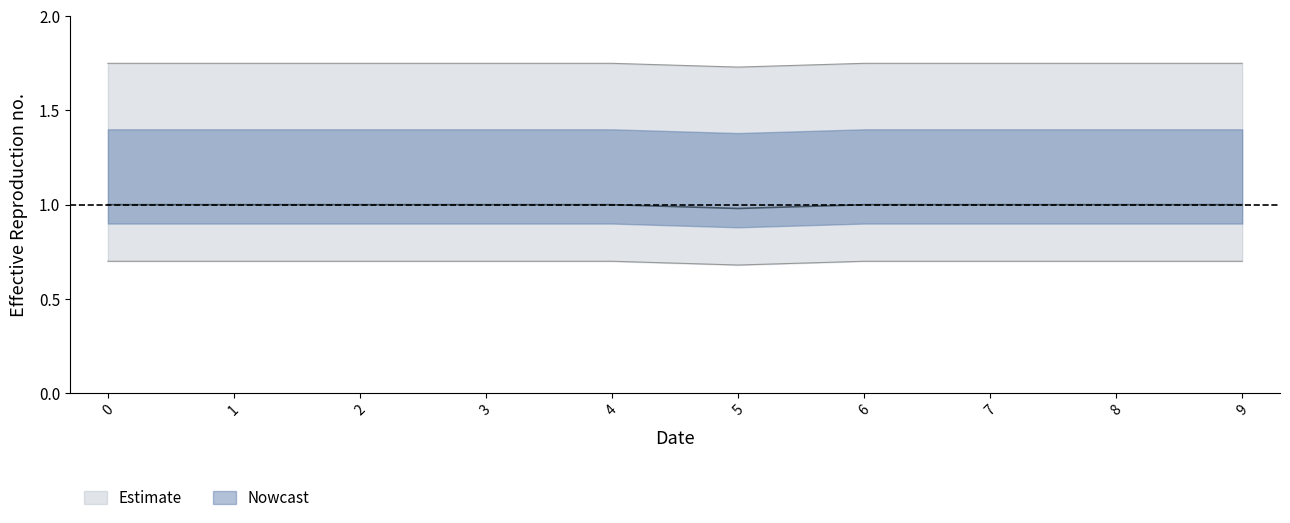

What is the difference between the highest and lowest values at 8?

1.1